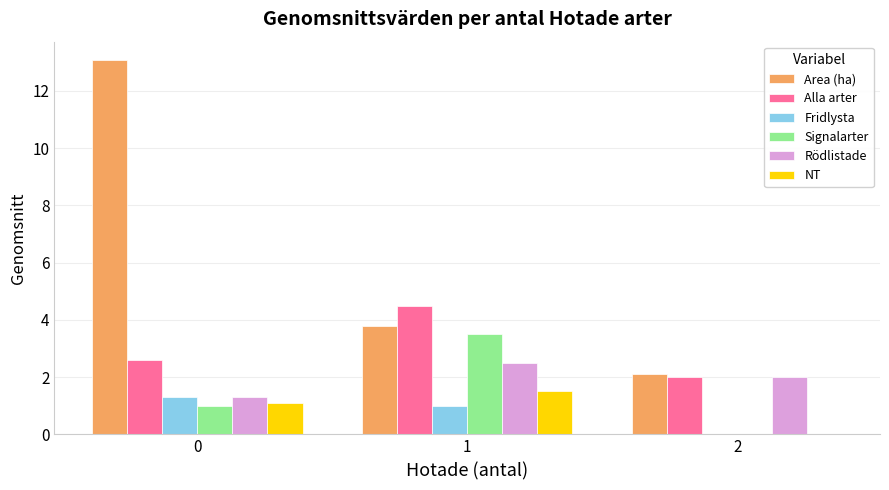

Which series changed the most between 1 and 2?

Signalarter